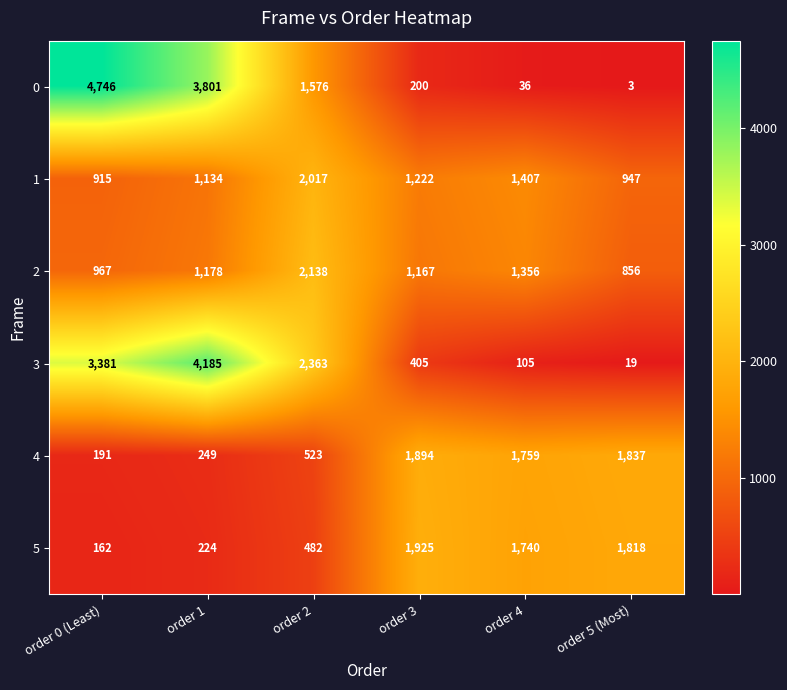

What is the approximate value of 4 at order 1, to the nearest 50?

250